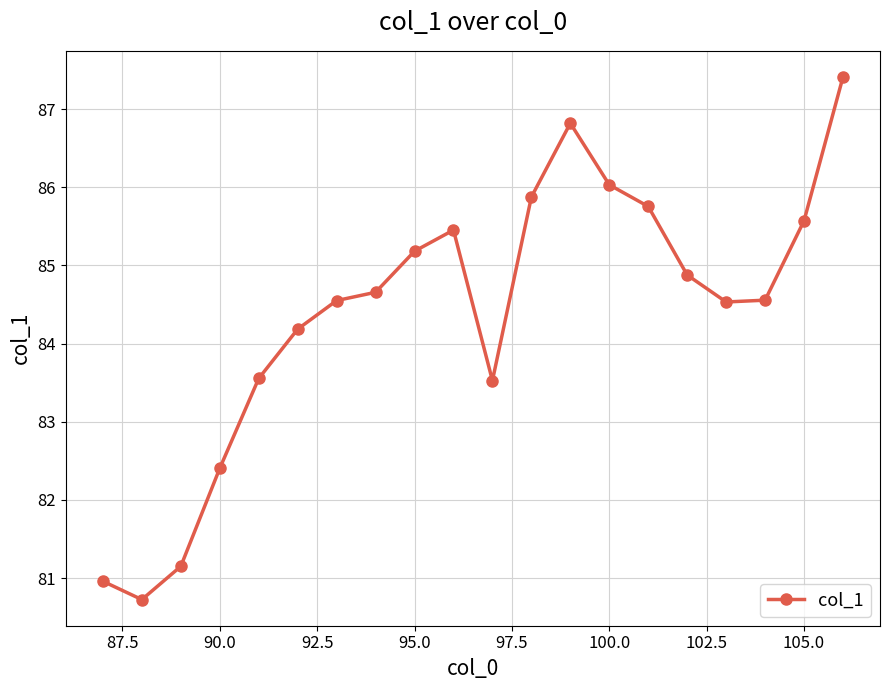

True or false: the data has more than 0 interior local peaks.

True